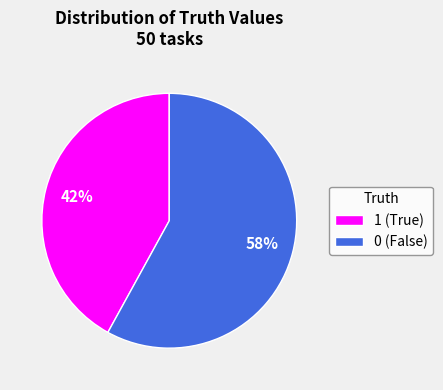

Between 1 (True) and 0 (False), which is larger?

0 (False)